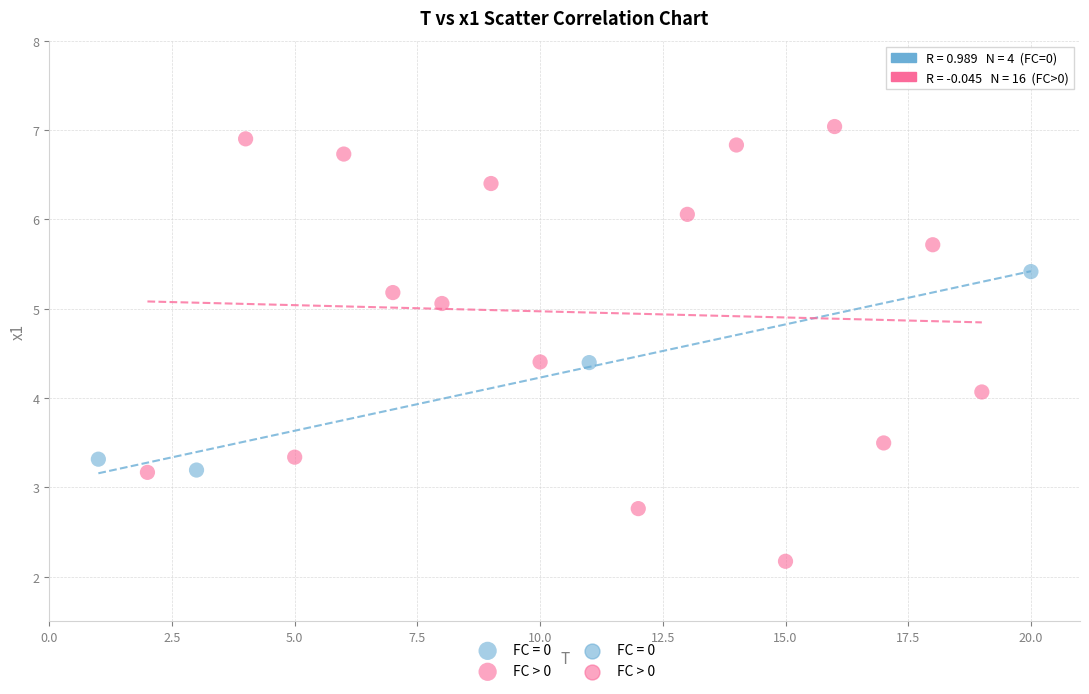

Which series contains the lowest Y value?

FC > 0